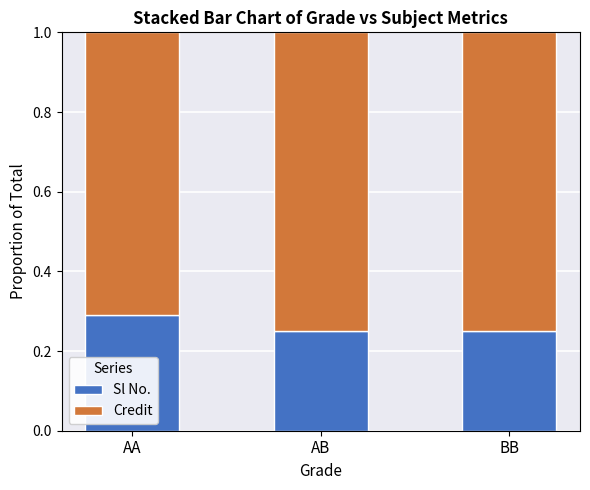

What is the highest value of the Sl No. series?

0.3